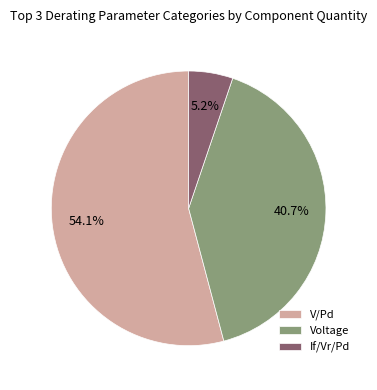

Between Voltage and V/Pd, which is larger?

V/Pd